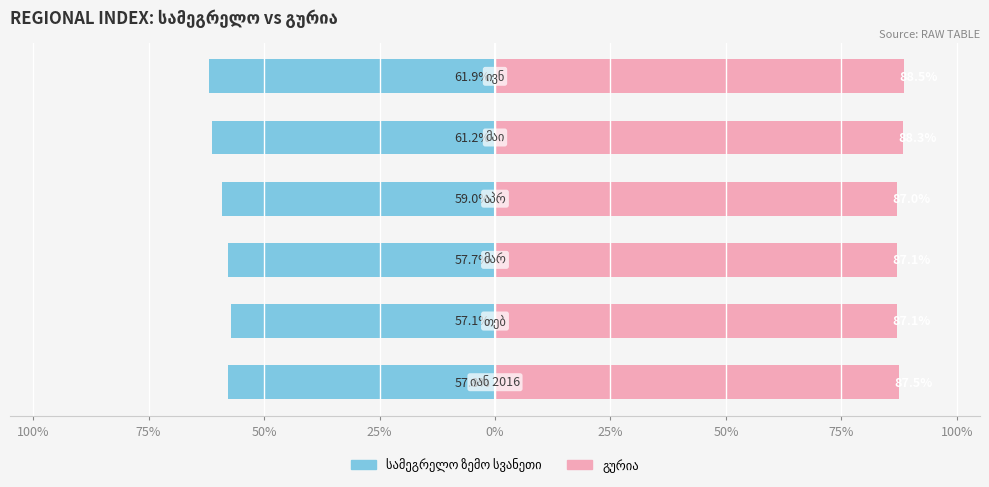

What are all the series names shown in the legend?

სამეგრელო ზემო სვანეთი, გურია